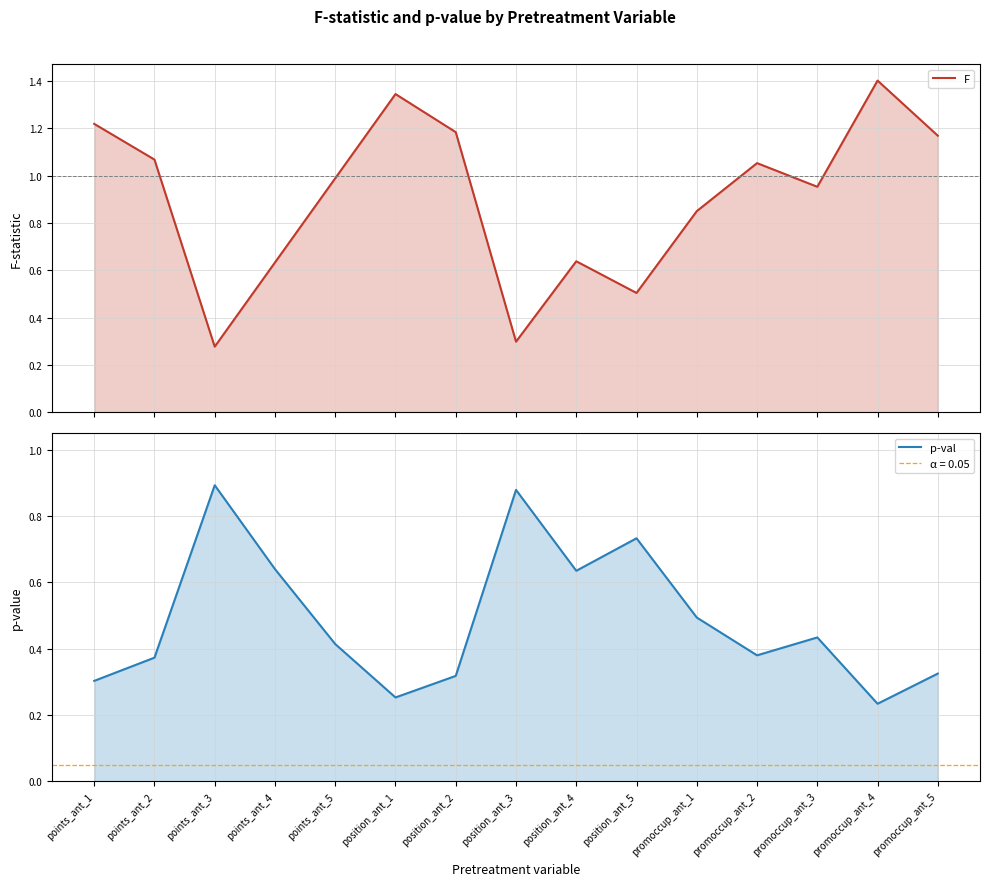

How many interior local peaks does the F series have?

4